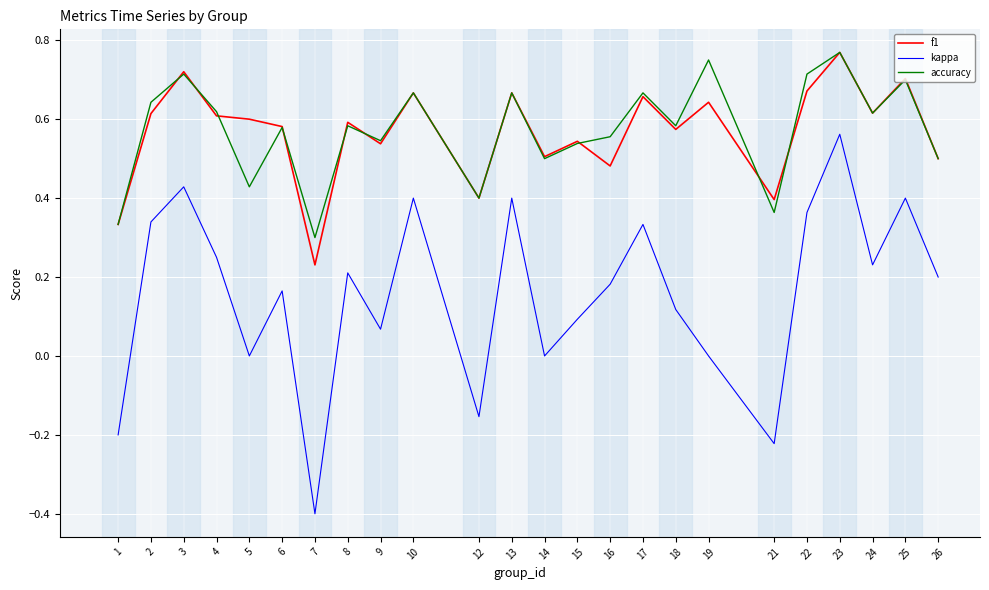

At how many categories does at least one series exceed 0?

24